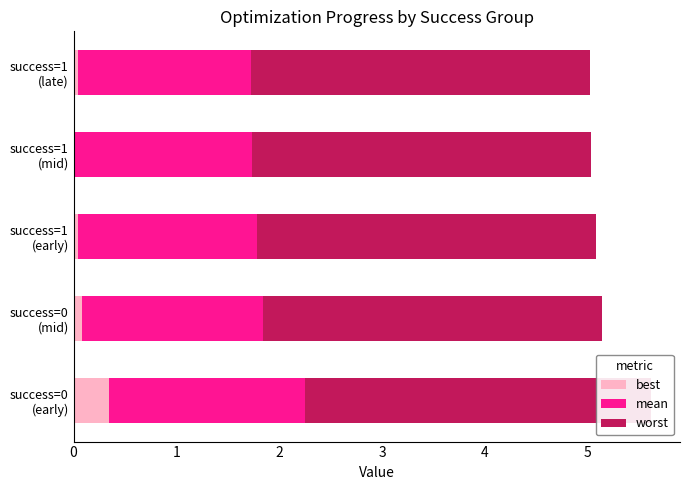

Which series changed the most between success=0 (early) and success=0 (mid)?

best